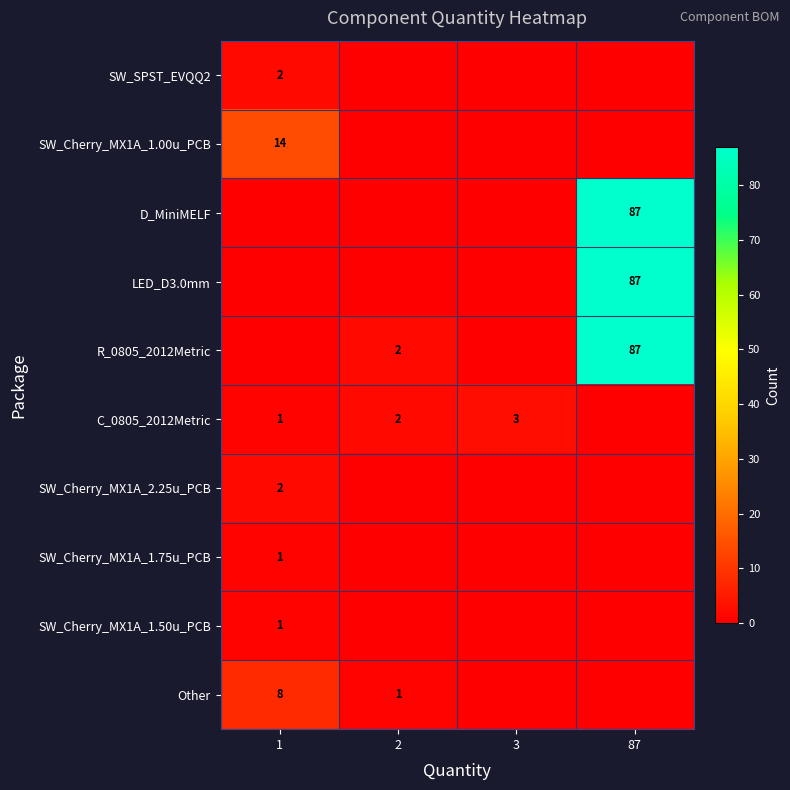

The value of D_MiniMELF at 87 is 87. True or false?

True